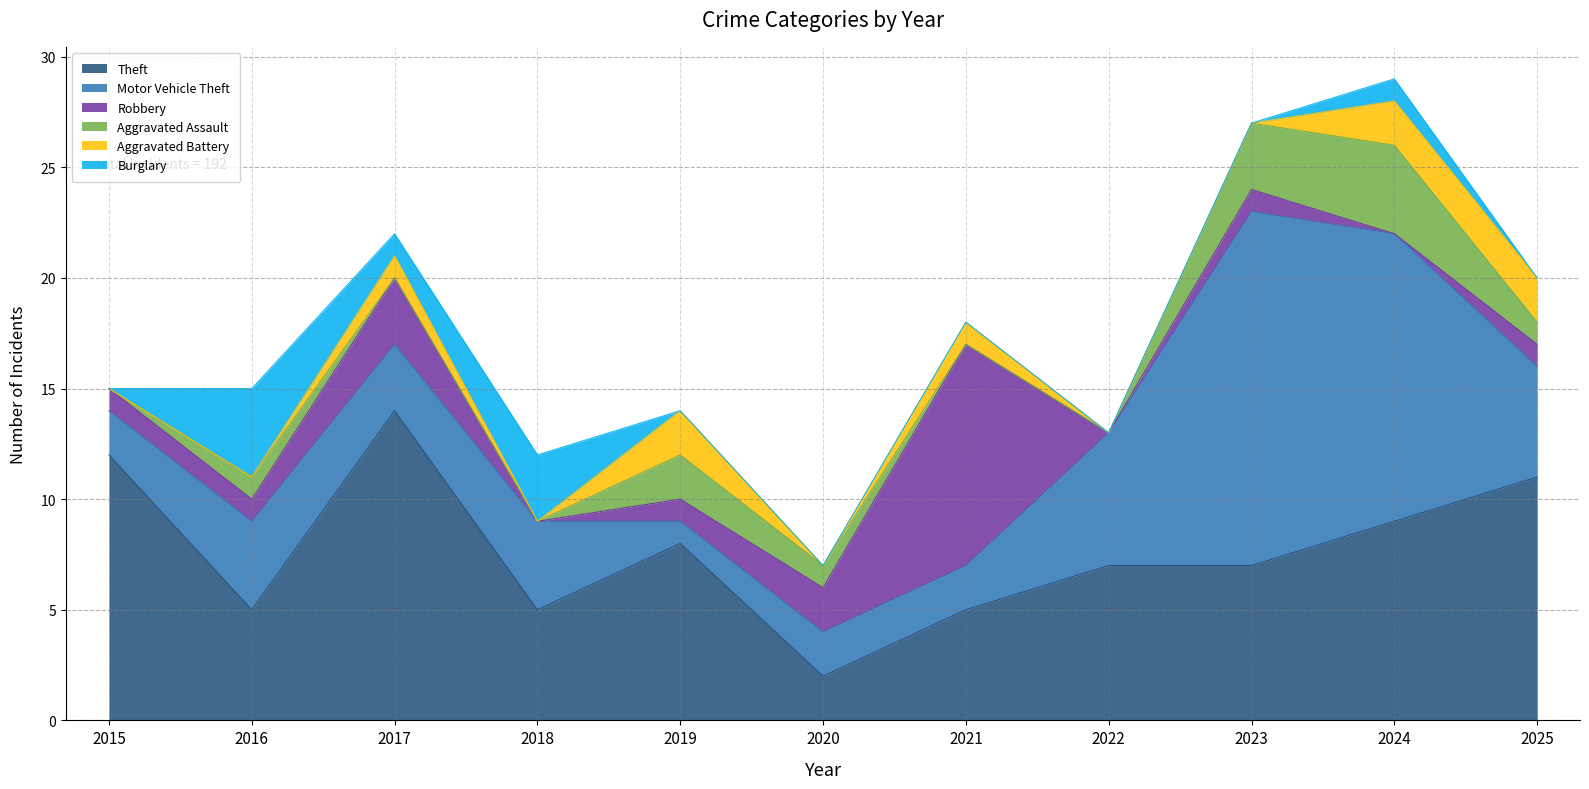

How many interior local peaks does the Aggravated Assault series have?

3